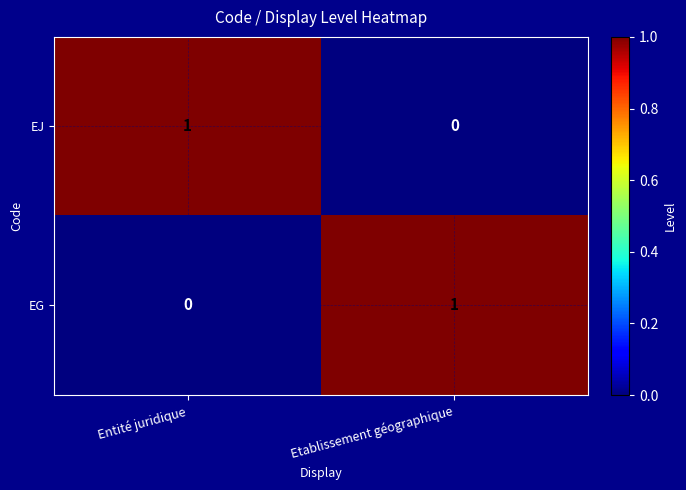

Is it true that EG equals -1 at Entité juridique?

False